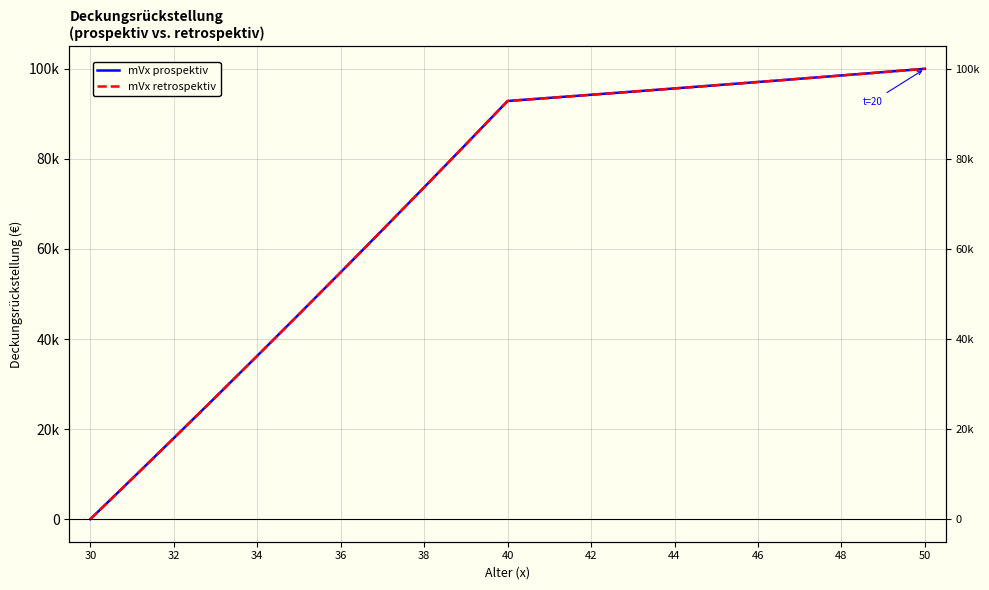

True or false: mVx retrospektiv has more than 1 interior local peaks.

False